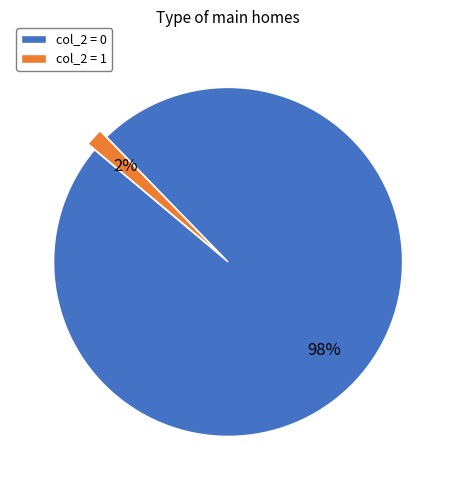

Between col_2 = 0 and col_2 = 1, which is larger?

col_2 = 0